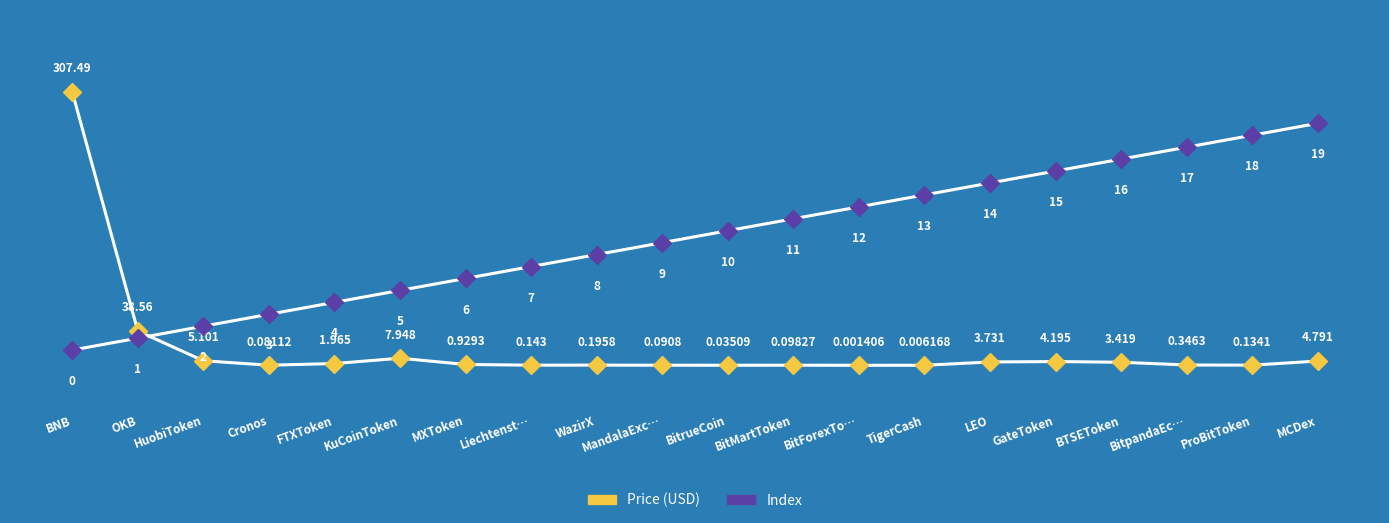

Between which two adjacent categories do Index and Price (USD) first intersect?

HuobiToken and Cronos